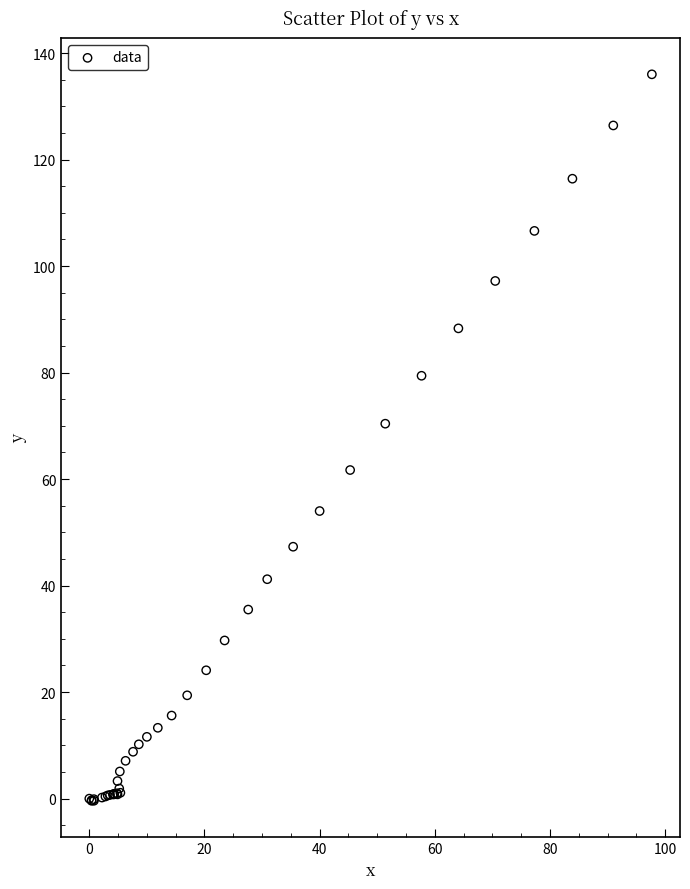

What Y value in the scatter plot is closest to 67?

70.4